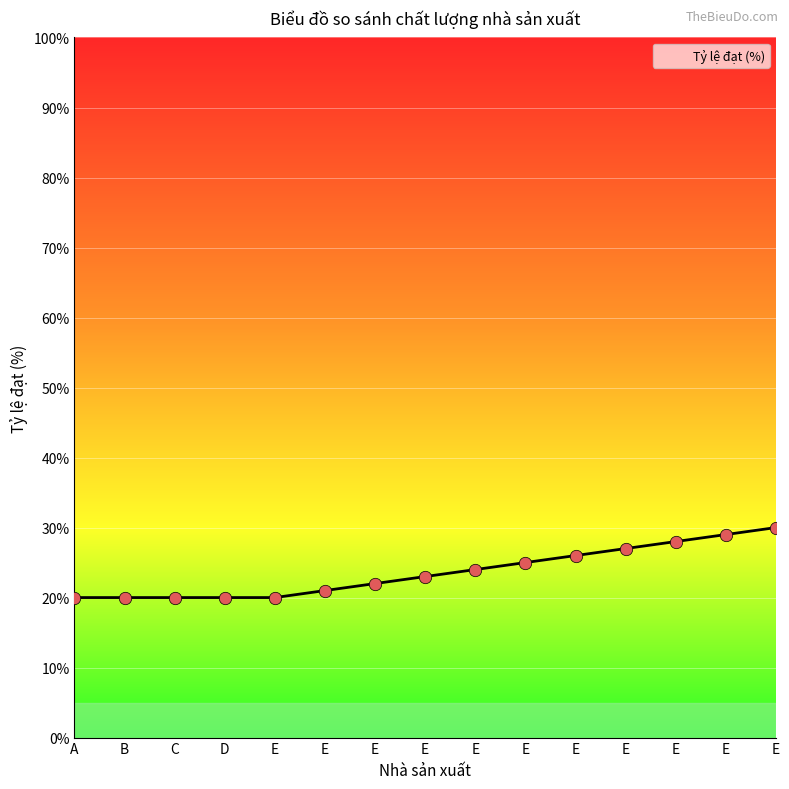

What is the ratio of the value at E to the value at E?

1.3